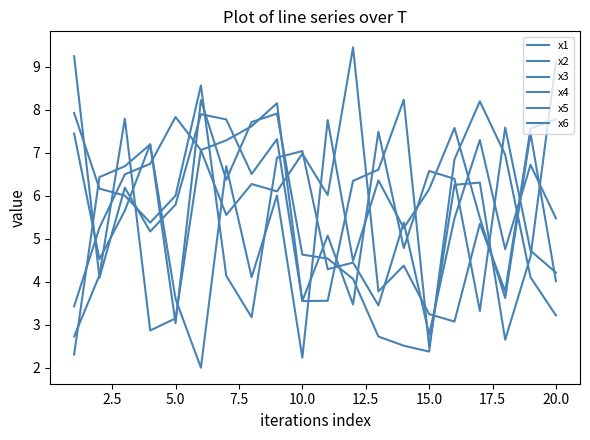

How many lines are shown in the chart?

6